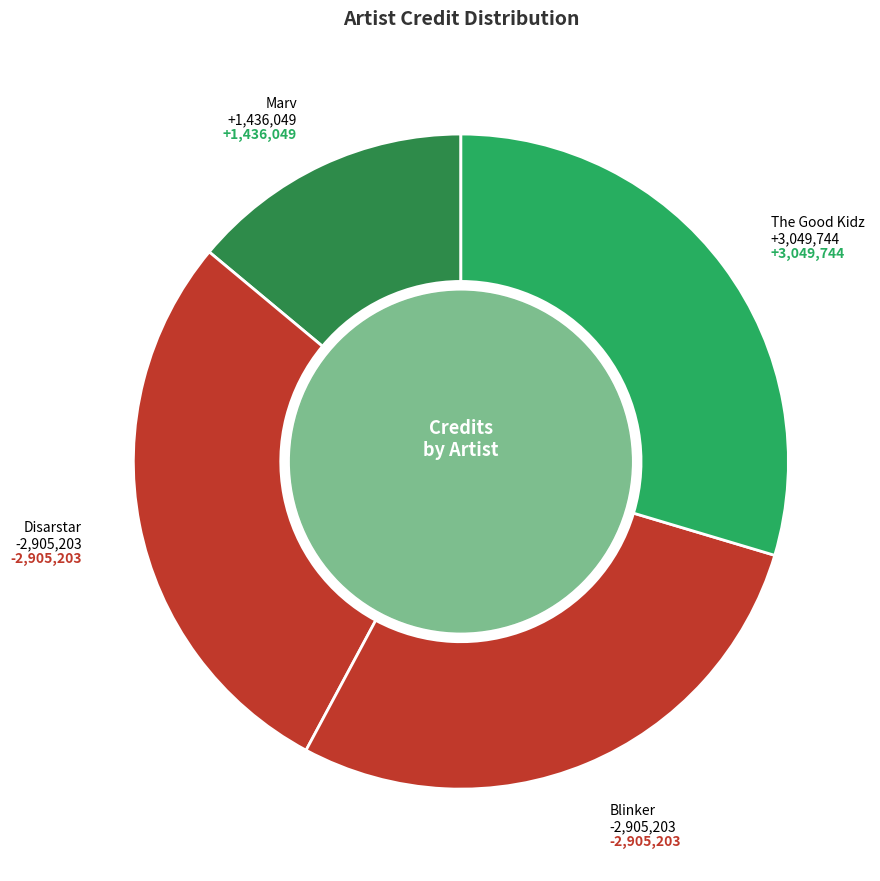

Which slice is the largest?

The Good Kidz